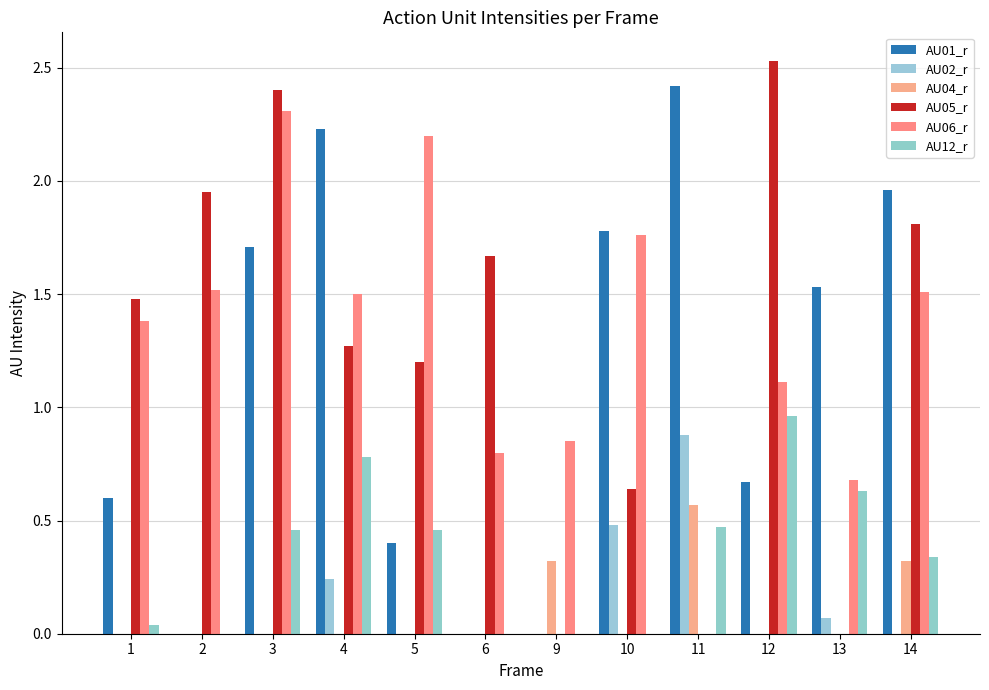

Count the number of data series in this chart.

6